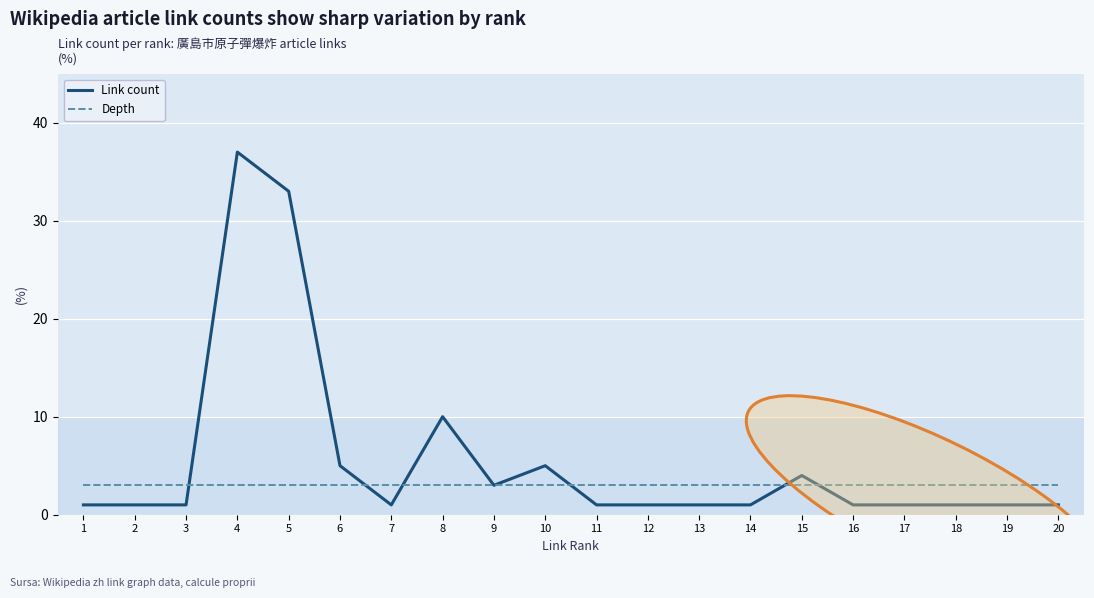

The Link count series shows 1 at 1. True or false?

True